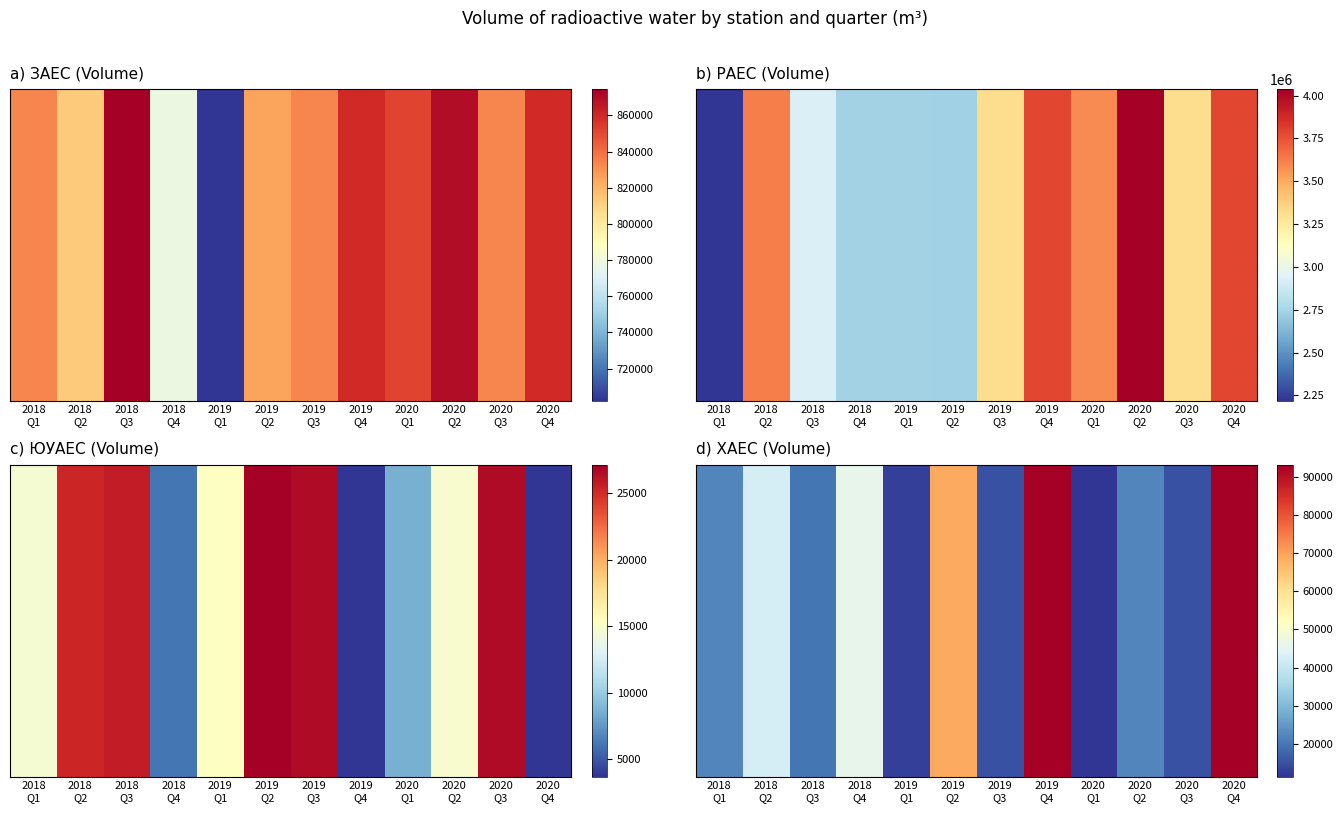

What is the smallest value displayed?

11440